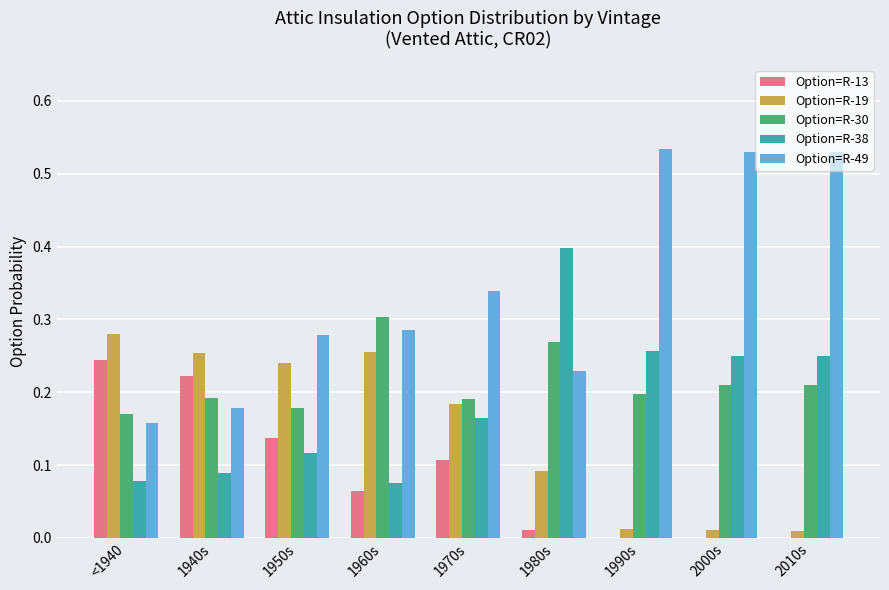

Which series has the largest total across all categories?

Option=R-49